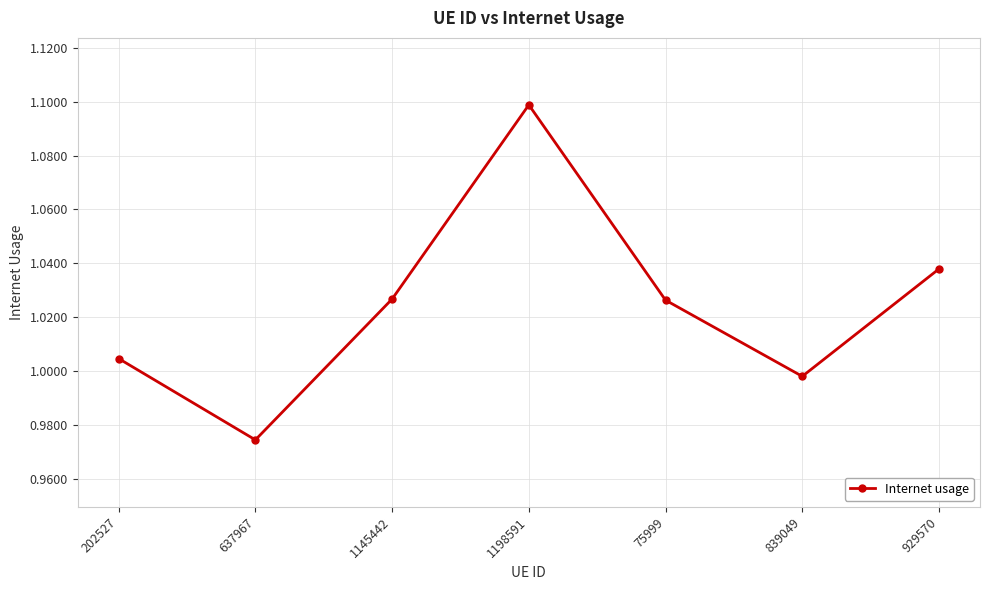

What is the label of the 1st point from the left?

202527